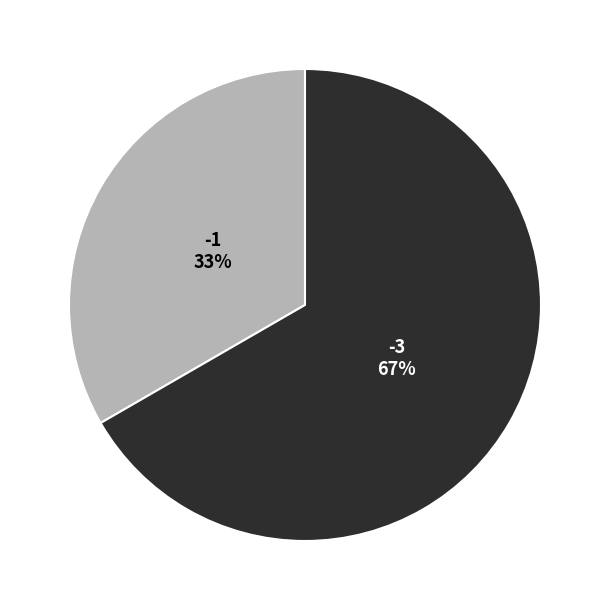

What is the majority slice?

-3